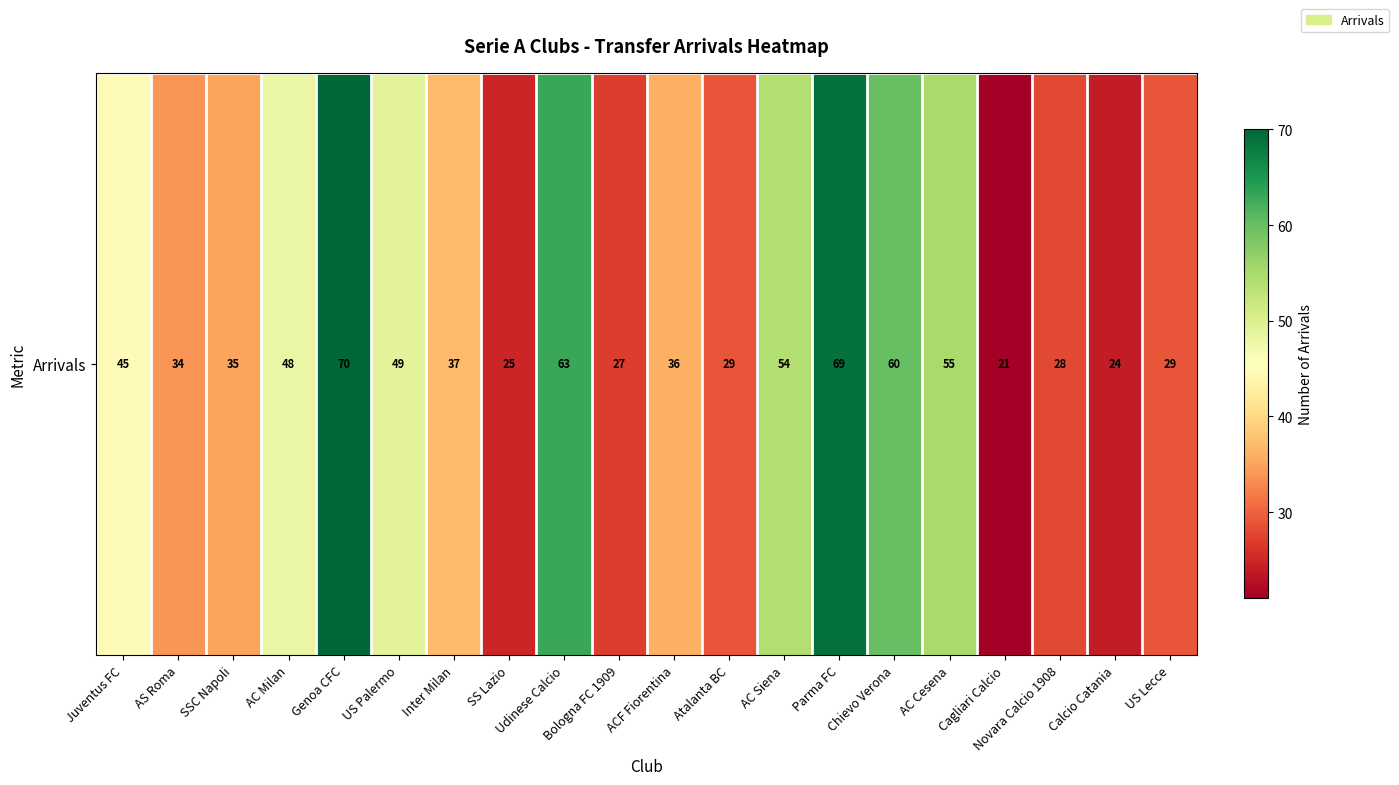

List the labels in order of value, smallest first.

Cagliari Calcio, Calcio Catania, SS Lazio, Bologna FC 1909, Novara Calcio 1908, Atalanta BC, US Lecce, AS Roma, SSC Napoli, ACF Fiorentina, Inter Milan, Juventus FC, AC Milan, US Palermo, AC Siena, AC Cesena, Chievo Verona, Udinese Calcio, Parma FC, Genoa CFC